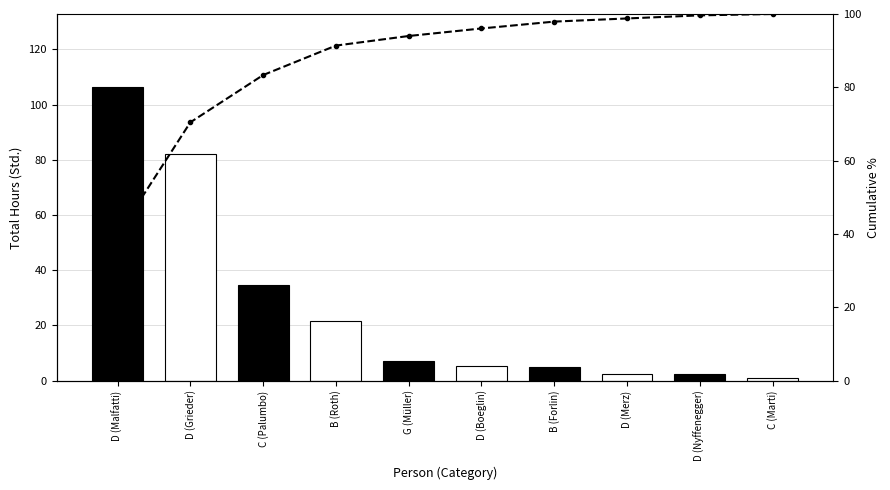

What is the spread (max minus min) of values at C (Palumbo)?

48.8